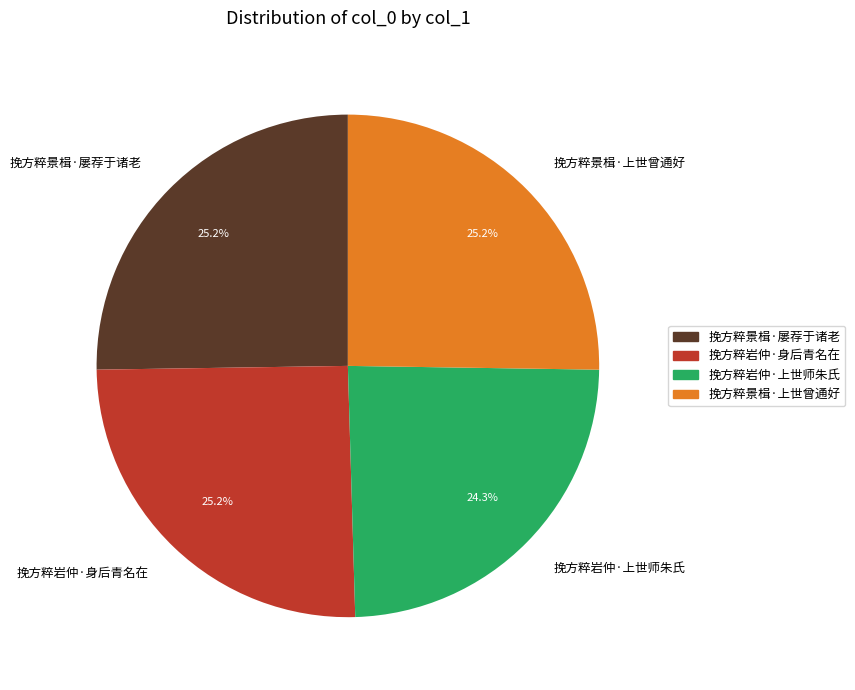

How many slices are in this pie chart?

4